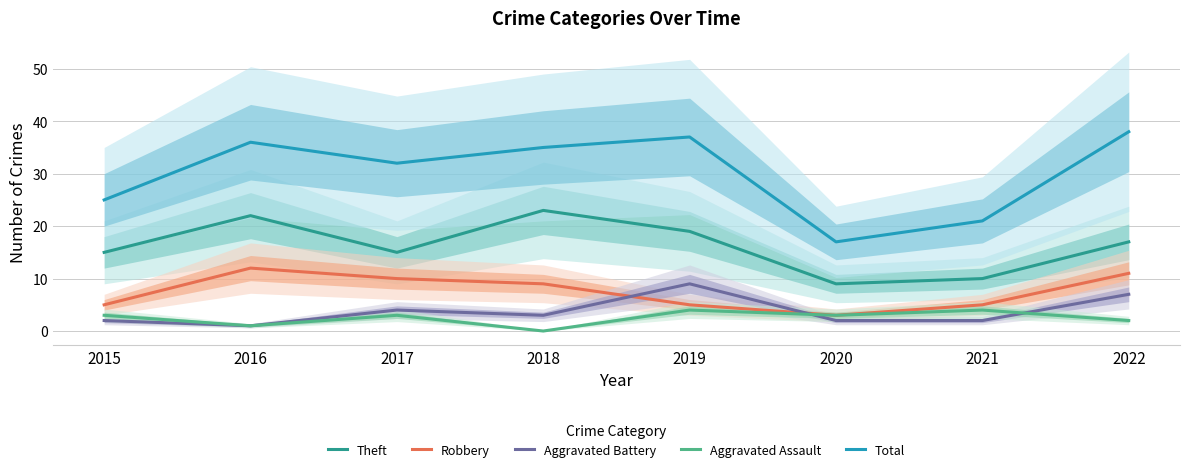

What is the total value across all series at 2016?

72